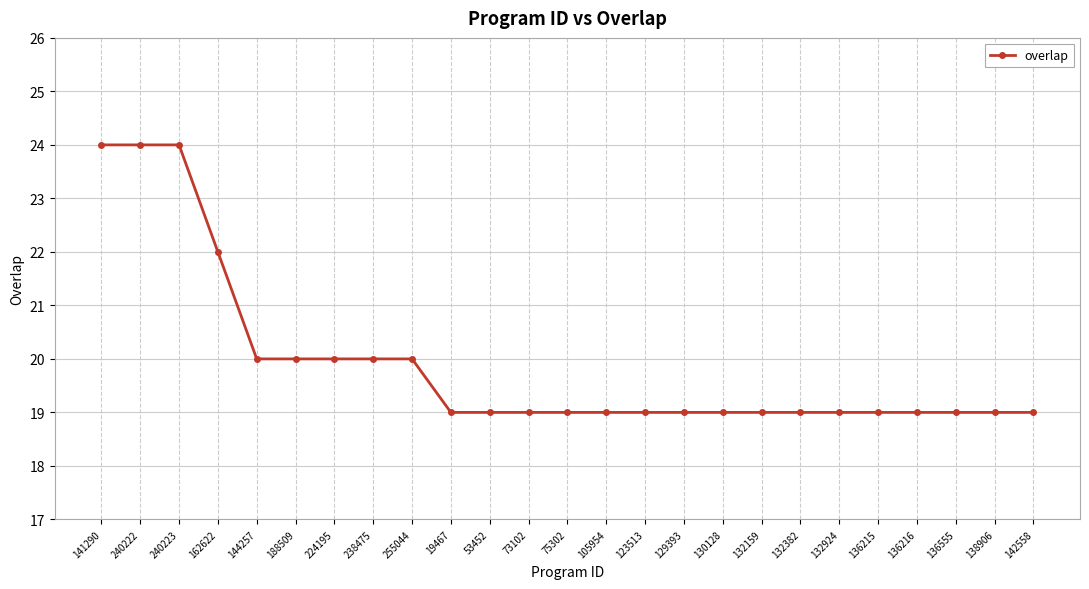

What is the sum of the values at 142558 and 132382?

38